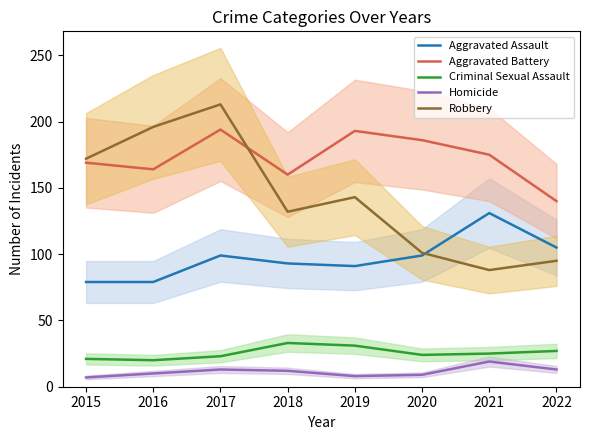

True or false: Robbery and Criminal Sexual Assault cross at least once.

False